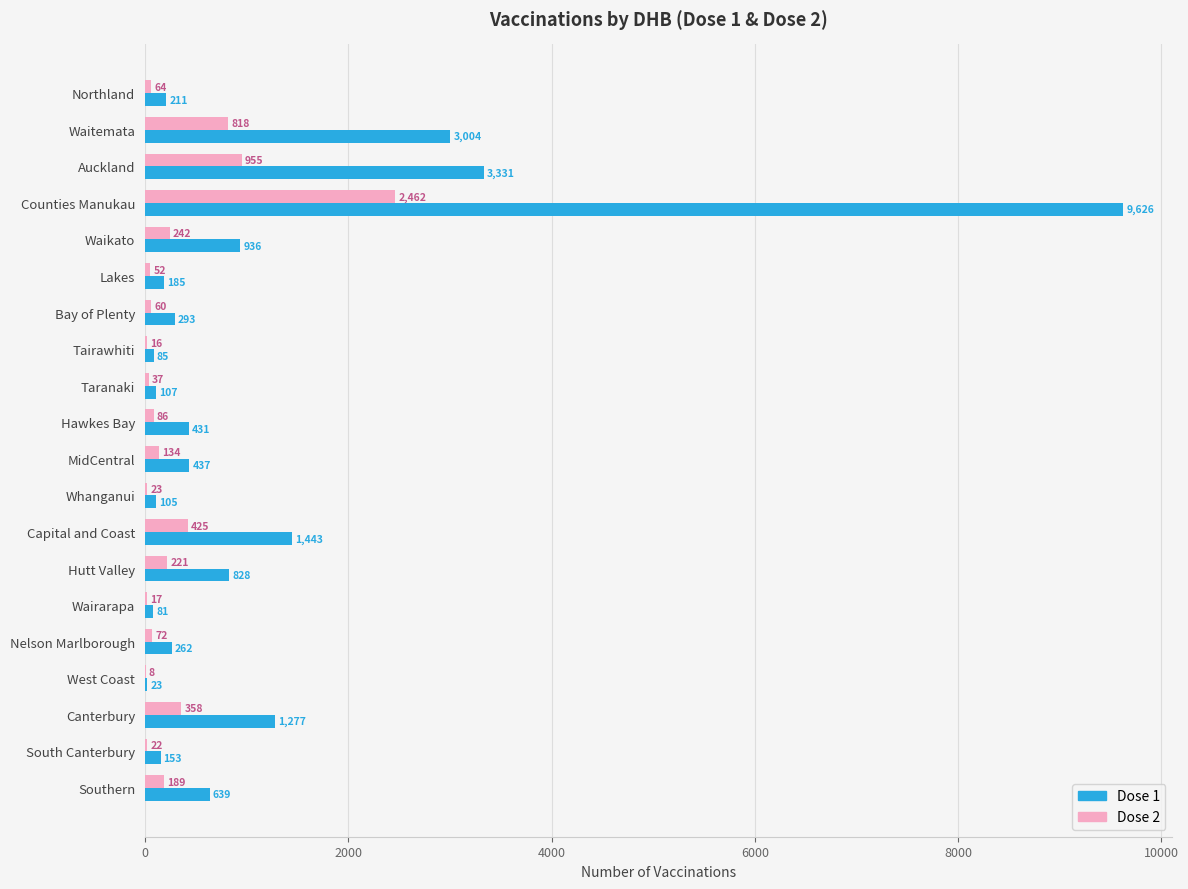

Is it true that Dose 1 equals 81 at Wairarapa?

True